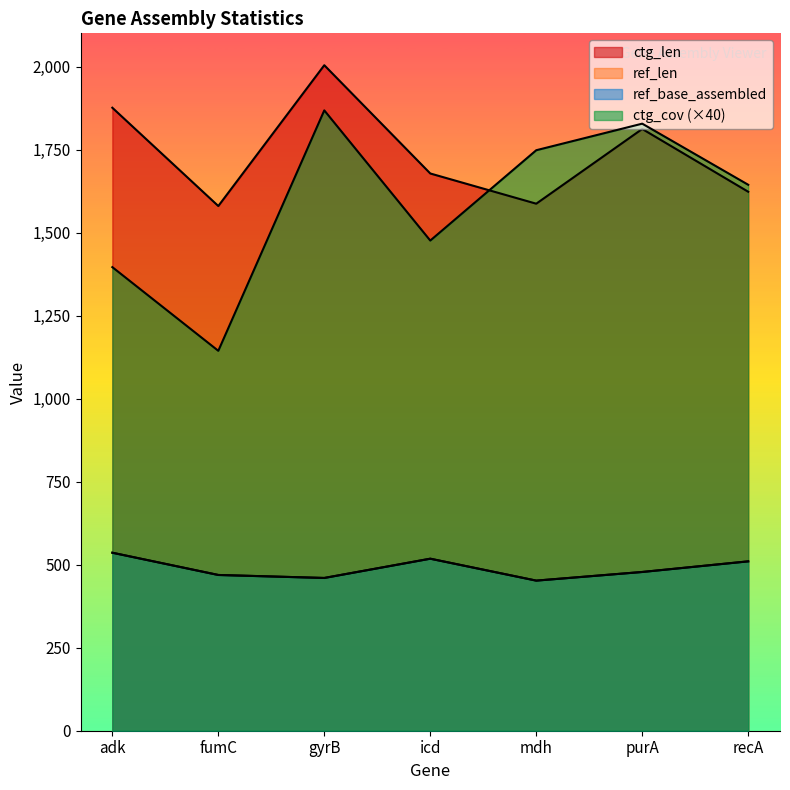

Is it true that ctg_cov equals 1090 at mdh?

False